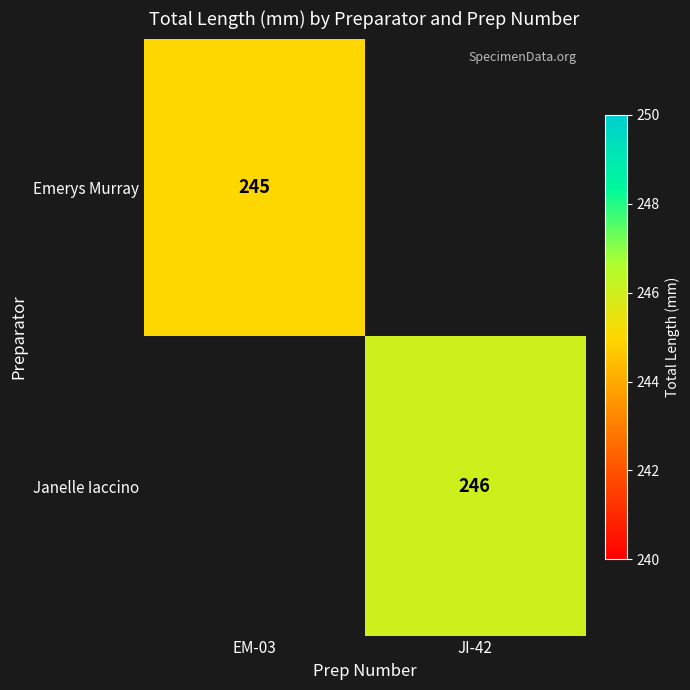

Is the value of Janelle Iaccino at JI-42 greater than the value of Emerys Murray at EM-03?

Yes